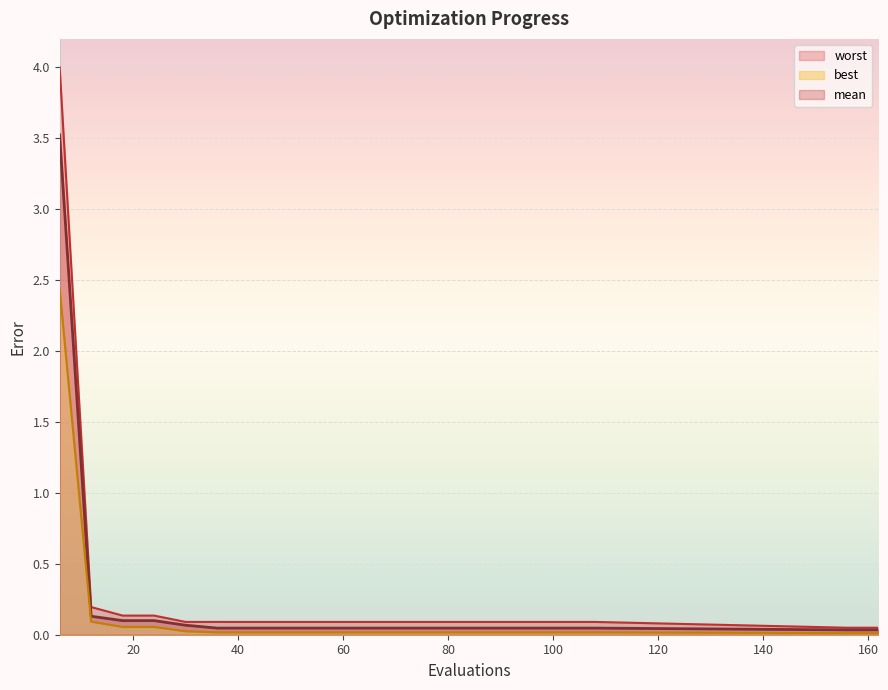

What is the average value of the mean series?

0.2